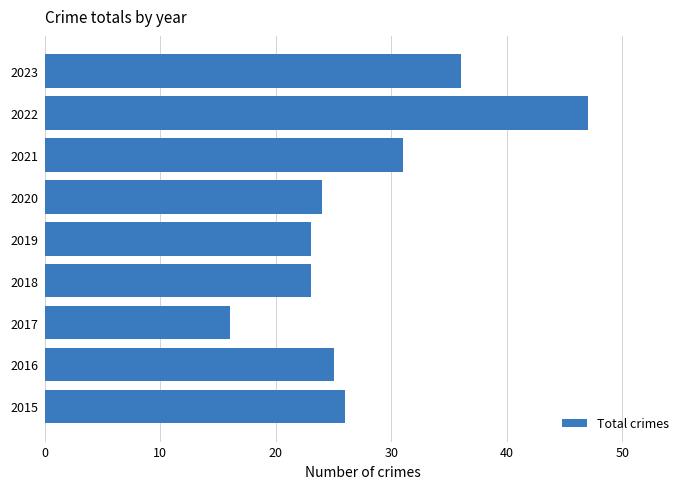

Where is the data nearest to the value 31?

2021